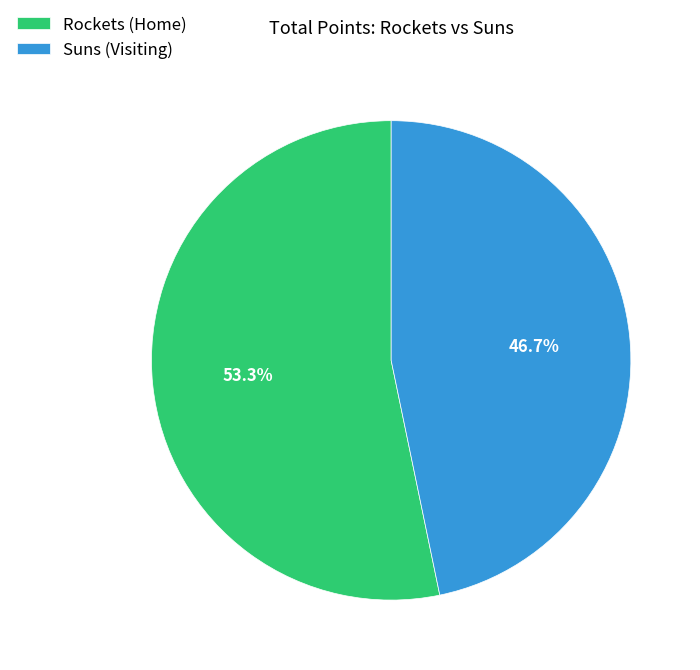

Does any single category account for the majority?

Yes